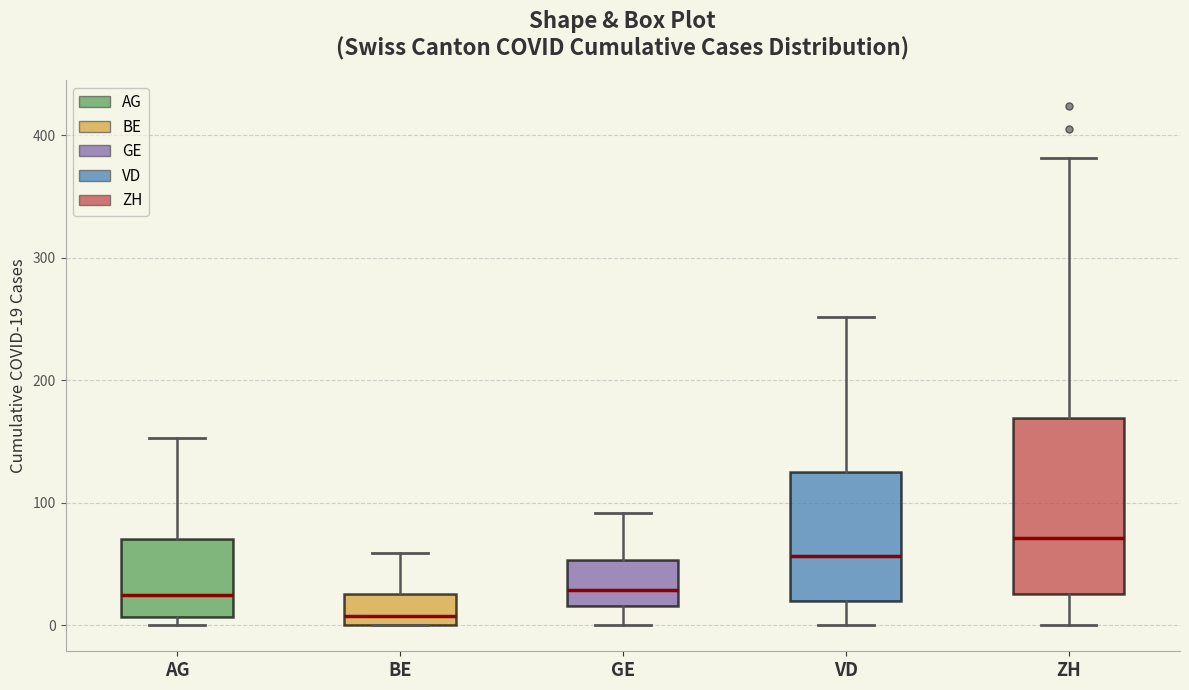

Where is the lower edge of the box for AG on the y-axis? The values are not printed on the chart, so give them approximately, as read against the axis.

10